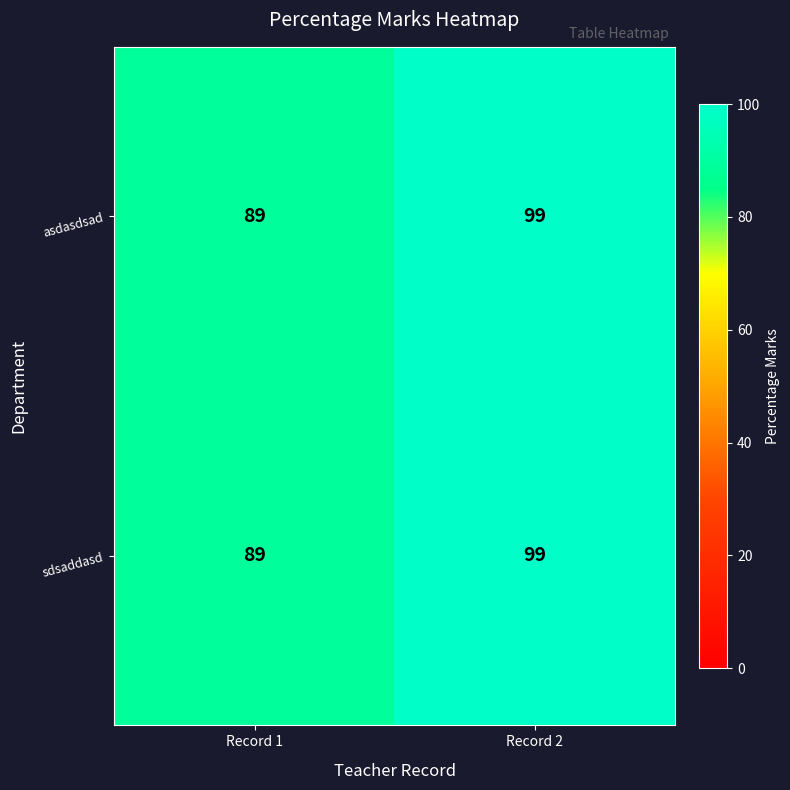

What is the total value across all series at Record 1?

178